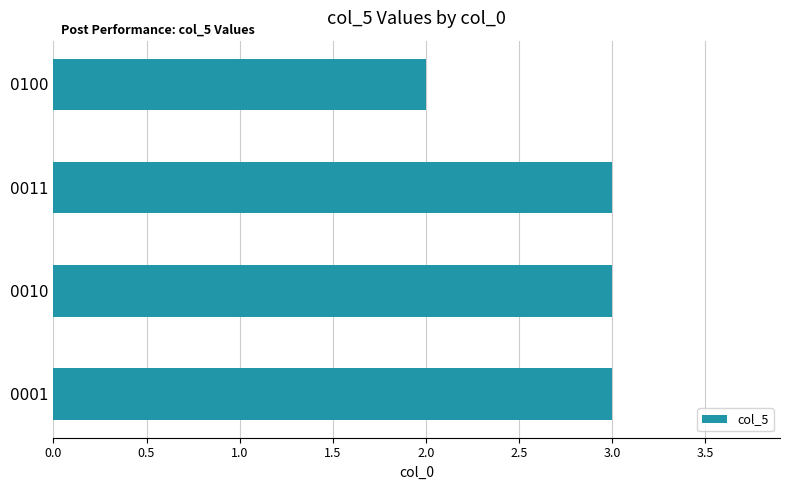

Where is the data nearest to the value 2?

0100